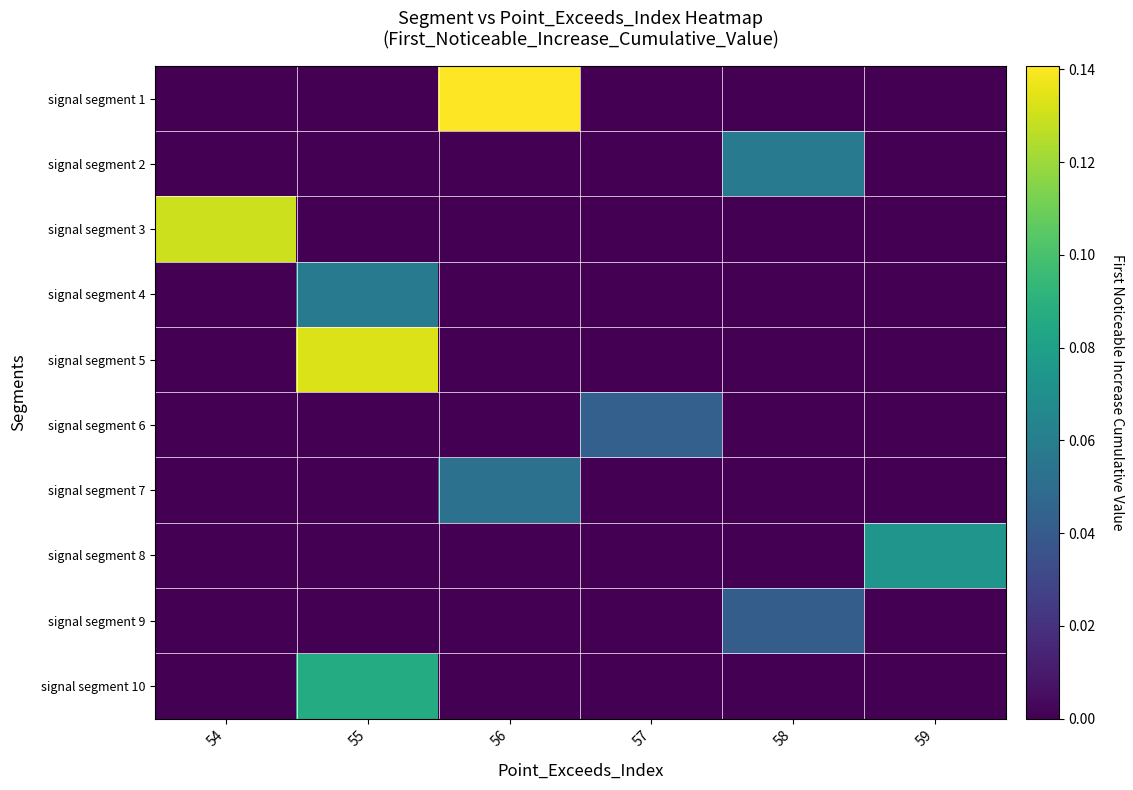

List the series in order of their peak value, highest first.

signal segment 1, signal segment 5, signal segment 3, signal segment 10, signal segment 8, signal segment 2, signal segment 4, signal segment 7, signal segment 6, signal segment 9